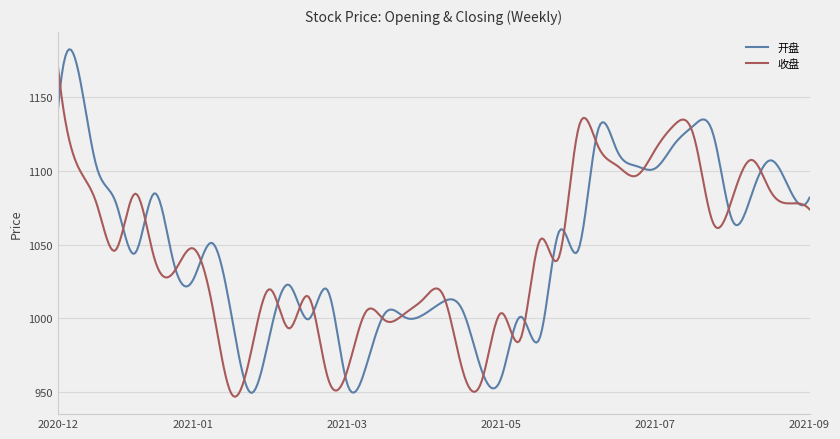

Which series has the largest total across all categories?

开盘